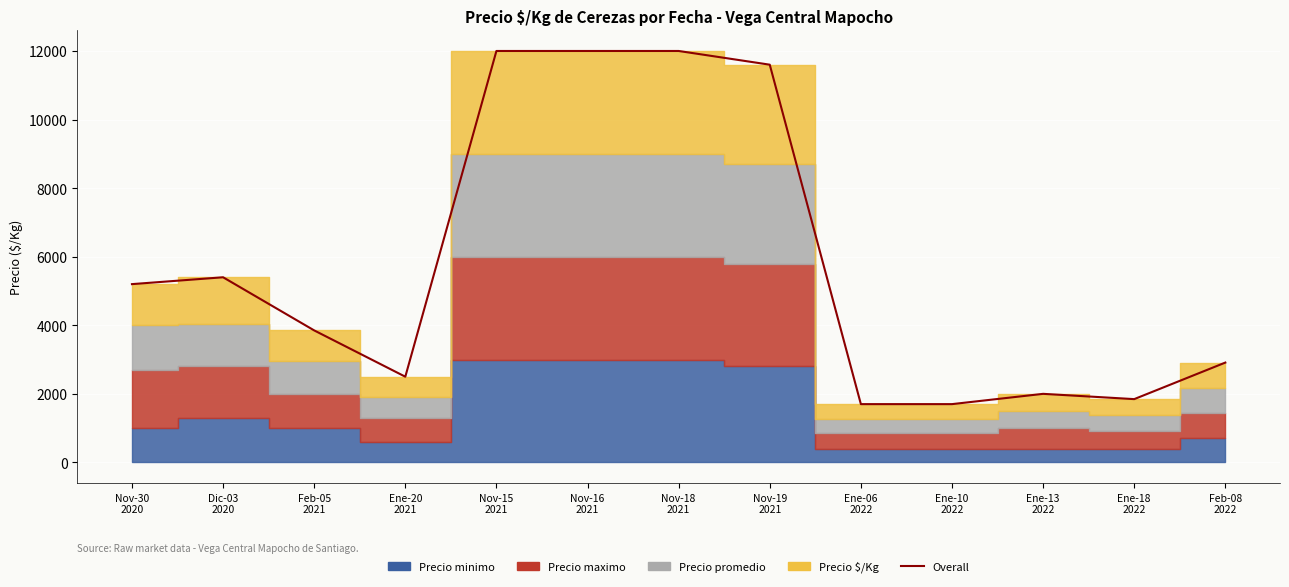

How many points are higher than both their immediate neighbors (excluding endpoints)?

2